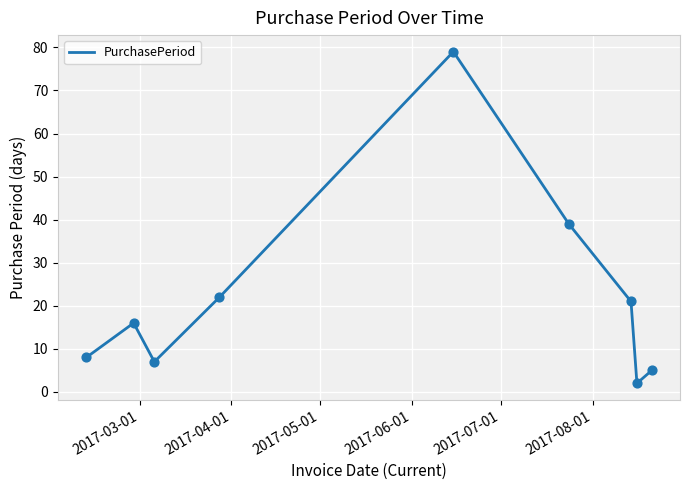

What is the difference between the maximum and minimum values?

77